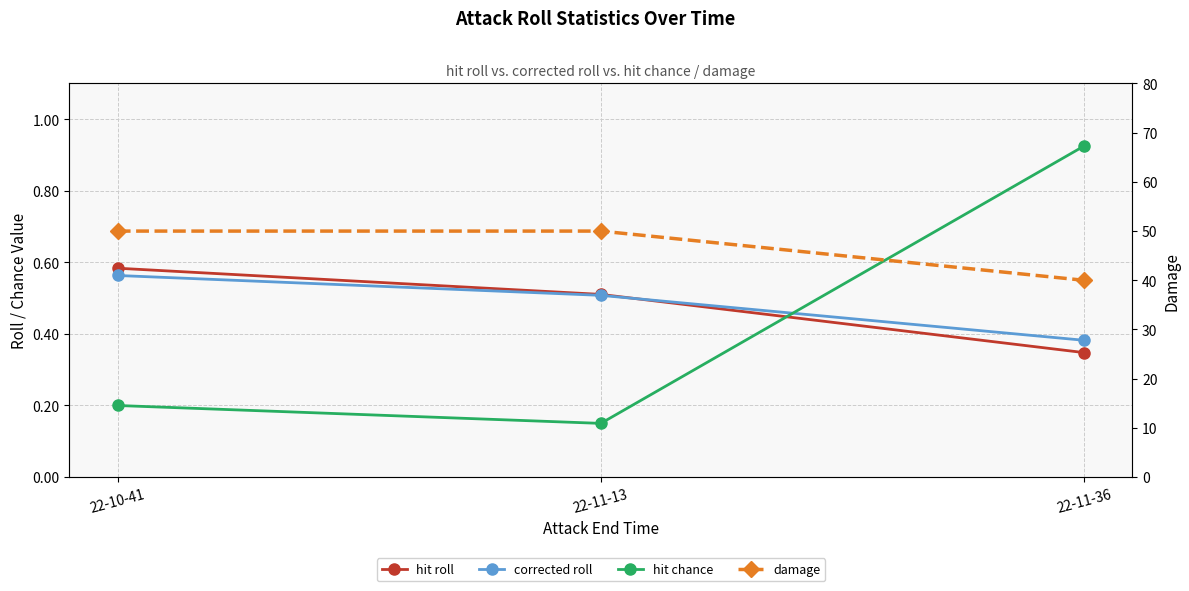

Rank the series by their maximum value, from lowest to highest.

corrected roll, hit roll, hit chance, damage